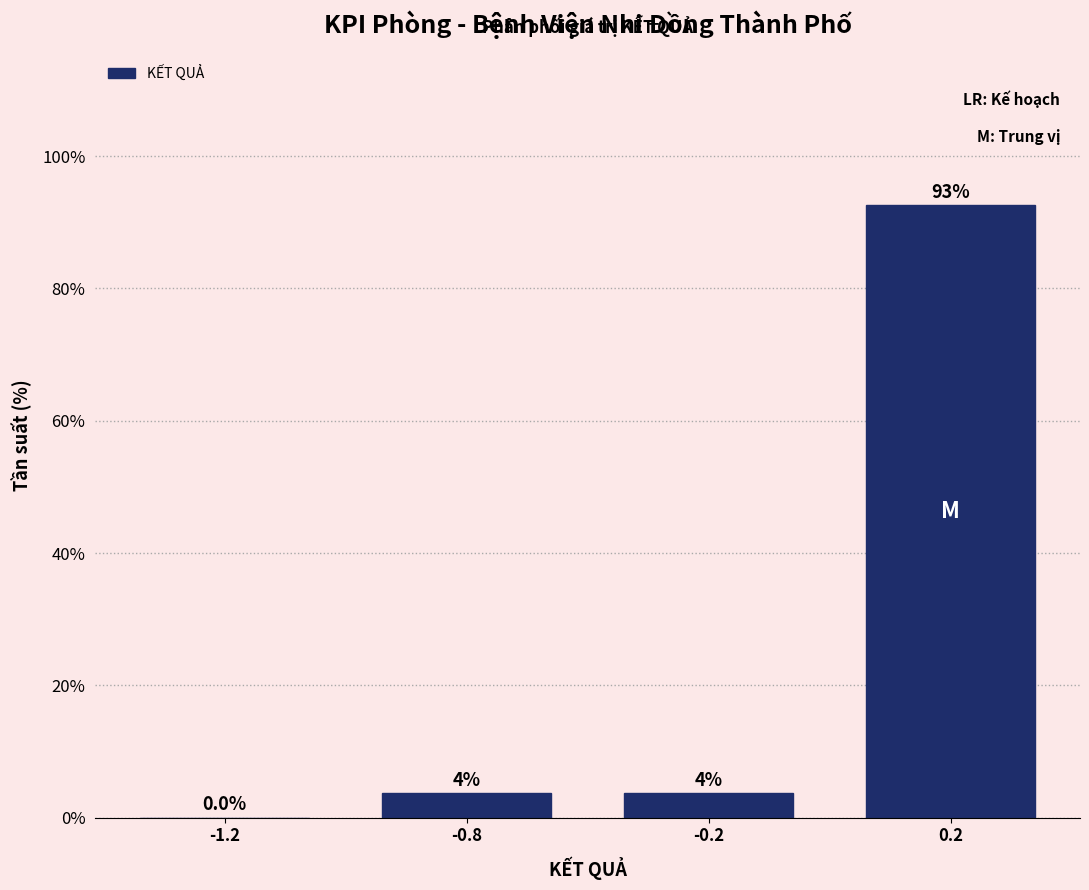

Reading left to right, extract all data points from this chart.

-1.2=0.0	-0.8=3.7	-0.2=3.7	0.2=92.6